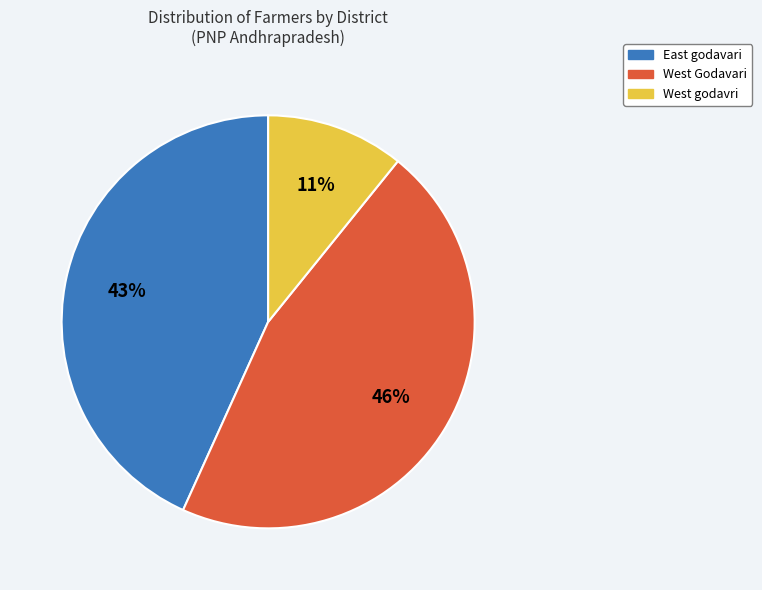

Is there any slice that represents more than half of the pie?

No